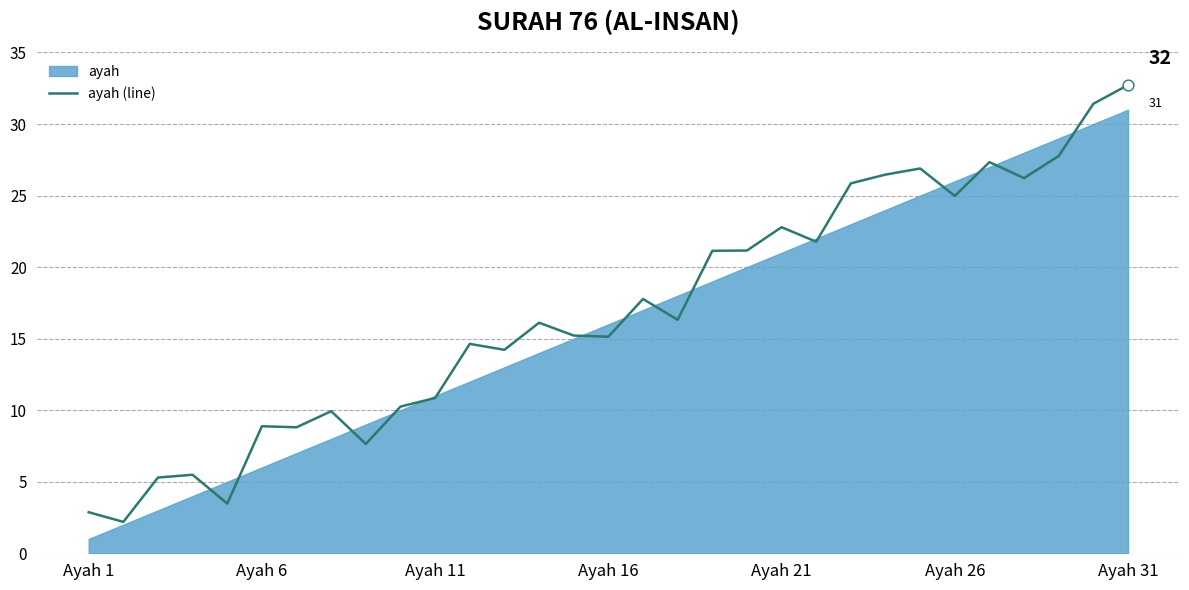

What is the lowest value of the ayah (line) series?

2.2